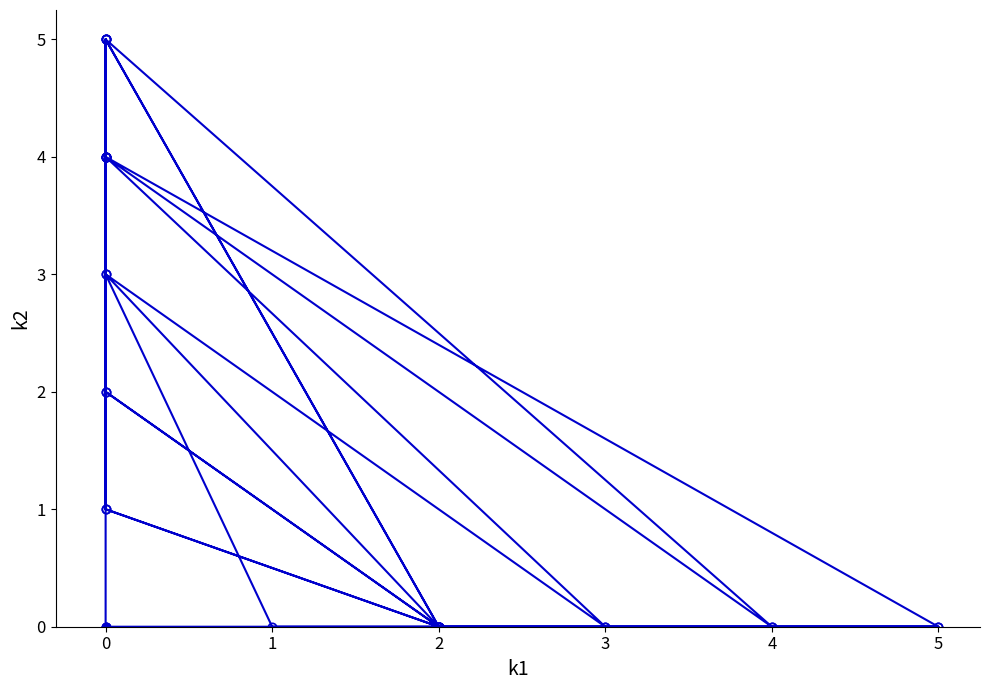

At which label is the value closest to 2?

2